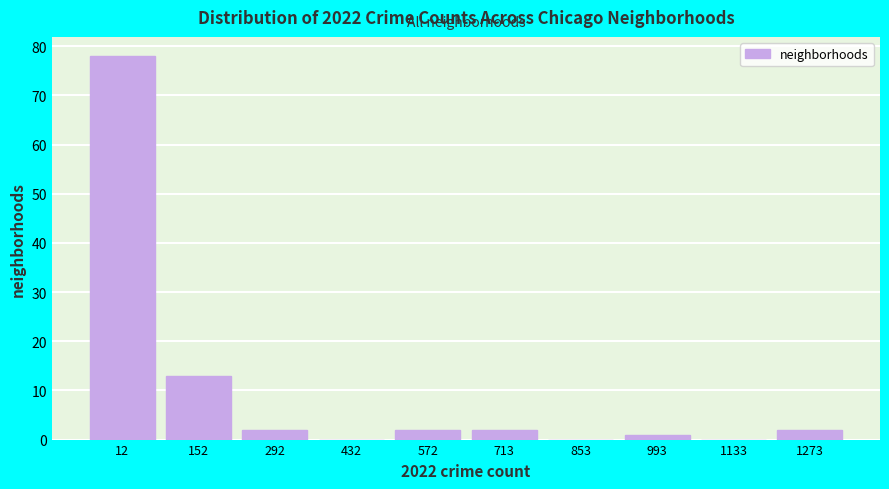

Reading left to right, what are all the values shown in this chart?

12=78	152=13	292=2	432=0	572=2	713=2	853=0	993=1	1133=0	1273=2